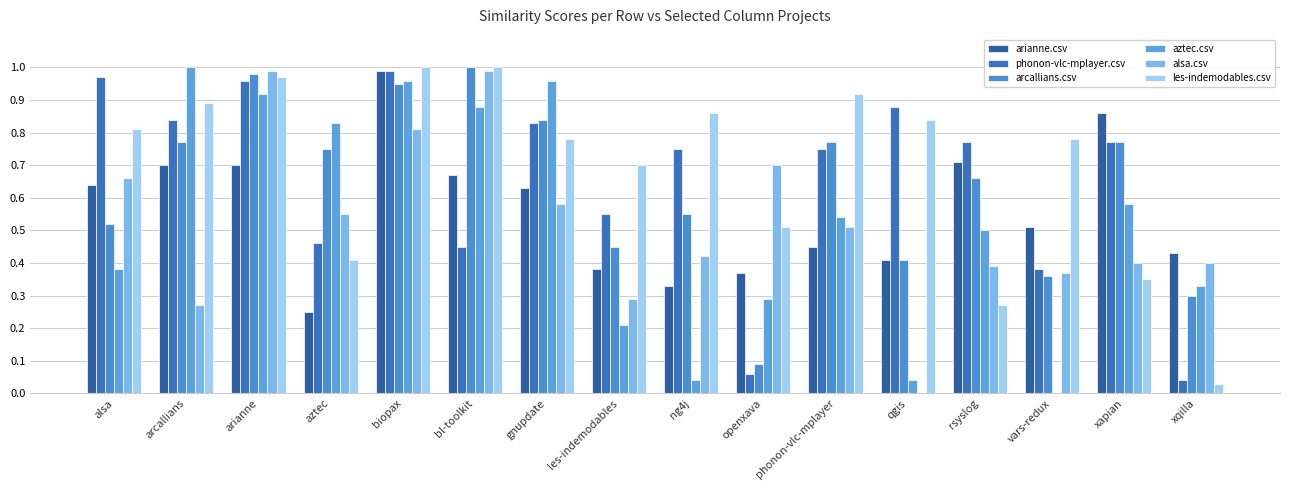

How many series are shown in this chart?

6